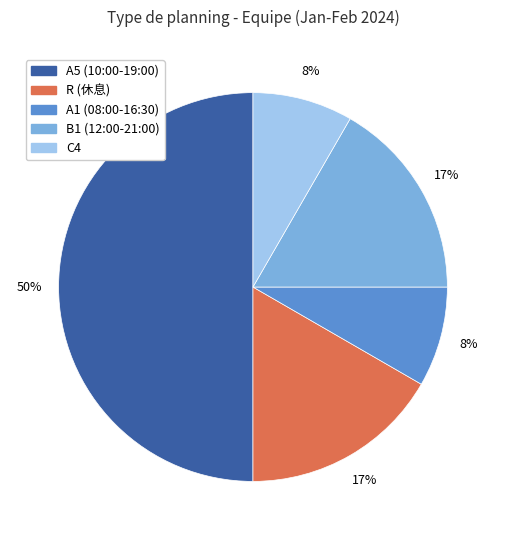

Does A1 (08:00-16:30) account for over 50% of the chart?

No